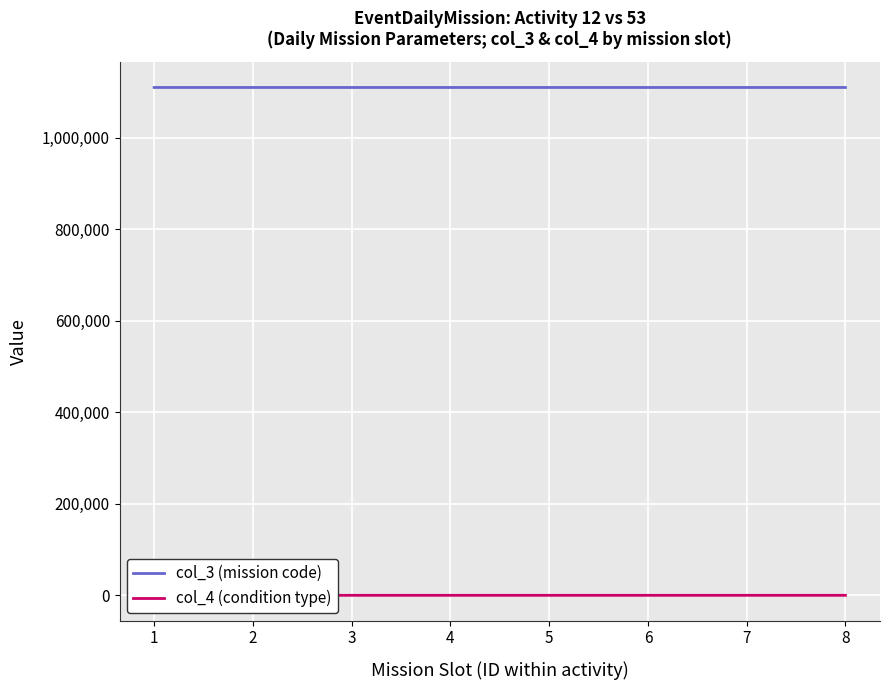

At how many categories does at least one series exceed 743363?

8